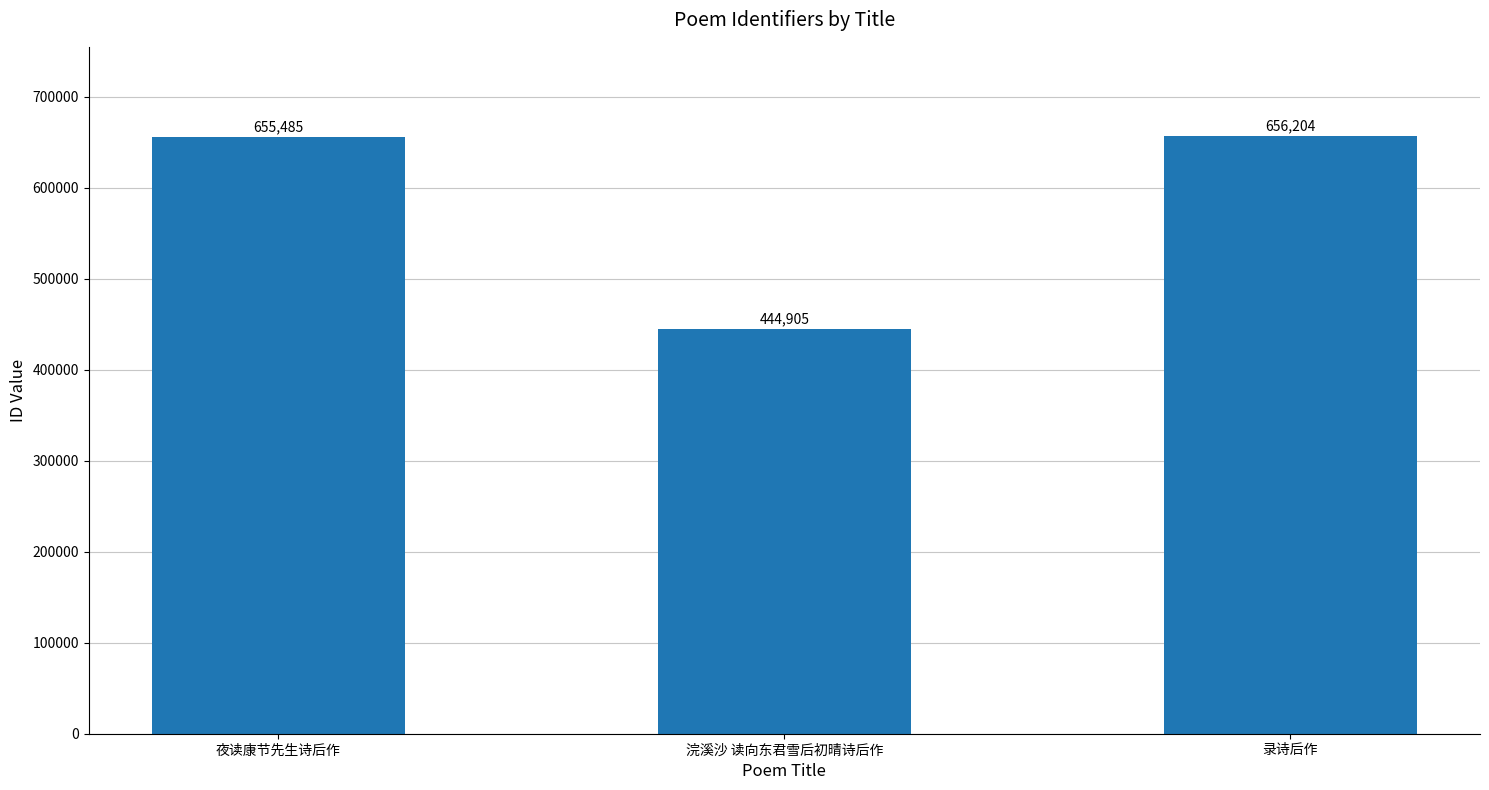

Reading left to right, list all the values displayed in this chart.

夜读康节先生诗后作=655485	浣溪沙 读向东君雪后初晴诗后作=444905	录诗后作=656204